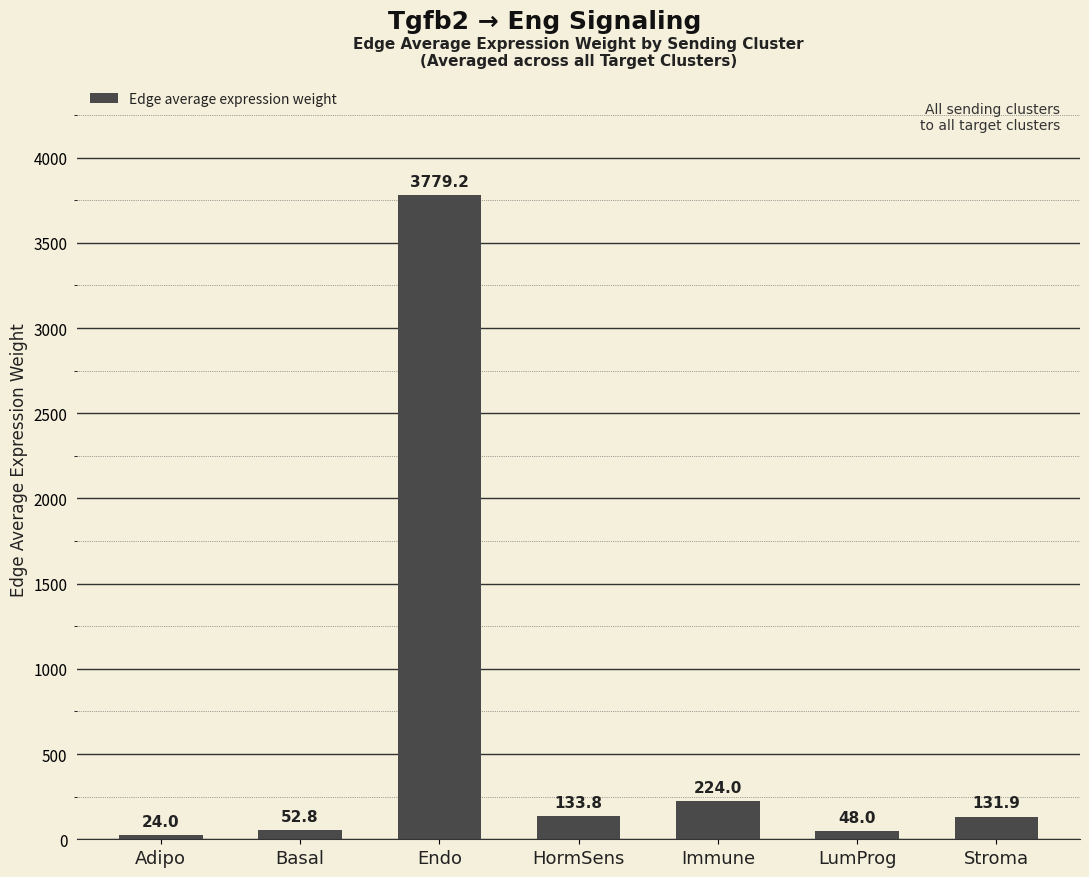

At which category does the chart reach its peak across all series?

Endo